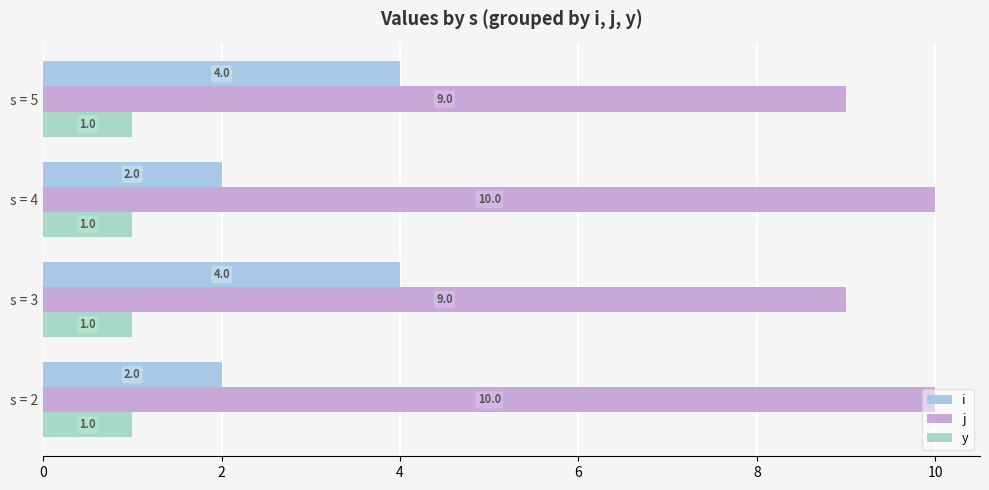

Which series has the widest spread of values?

i